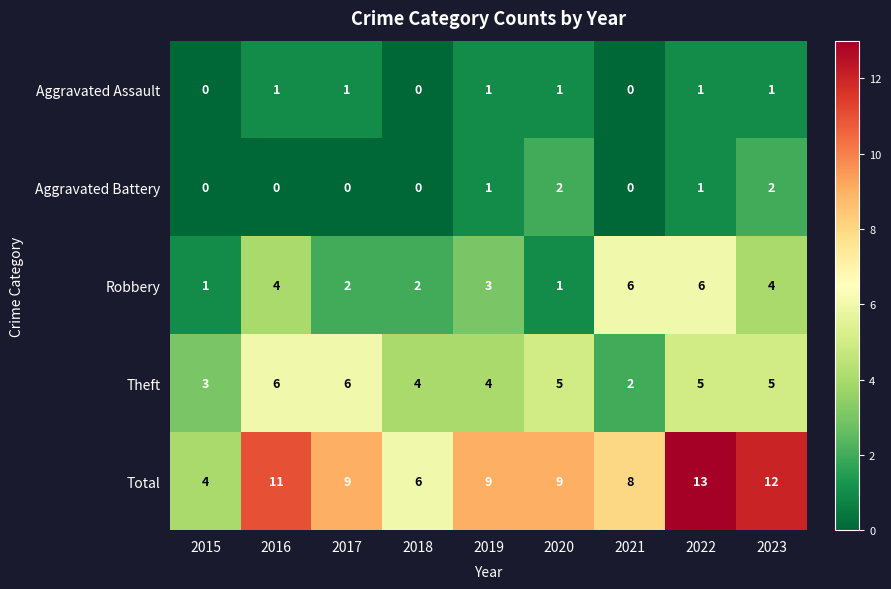

Count the Theft values in the range 4 to 5.

5